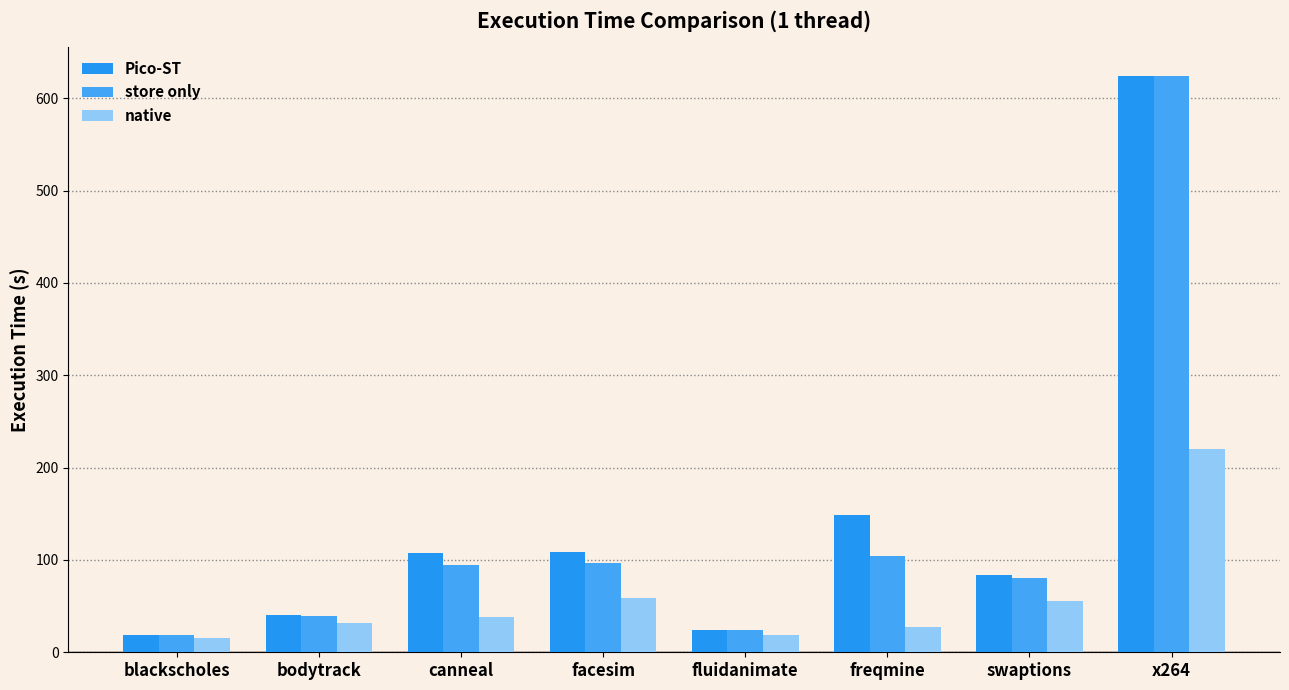

How many bars are there in each group?

3